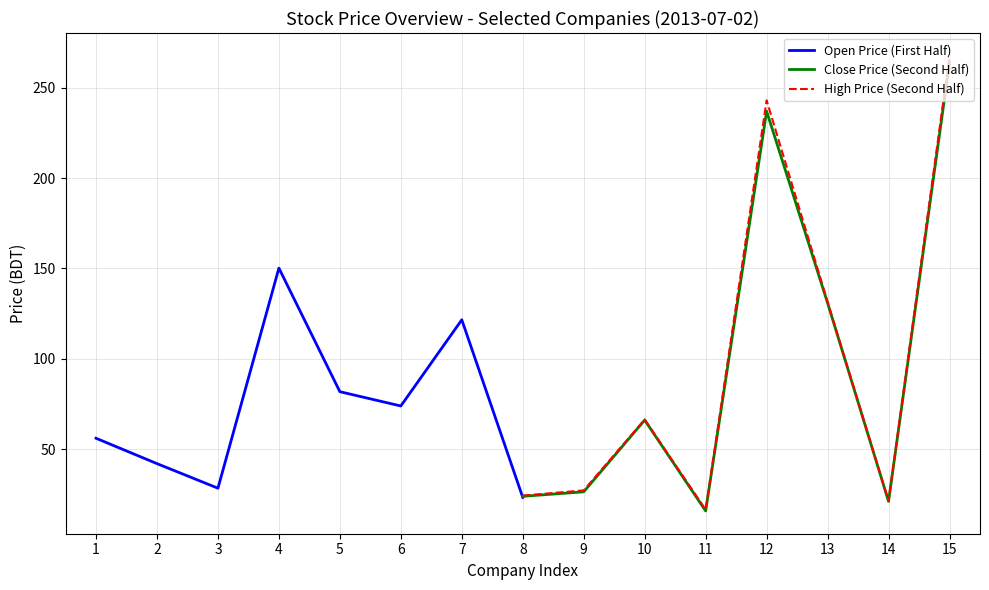

What is the sum of all Close Price (Second Half) values?

785.3